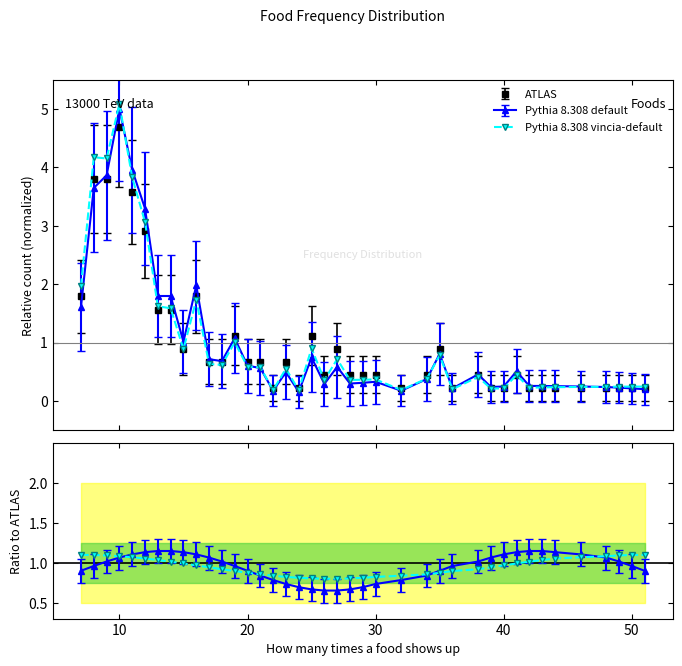

At which category does the chart reach its peak across all series?

10